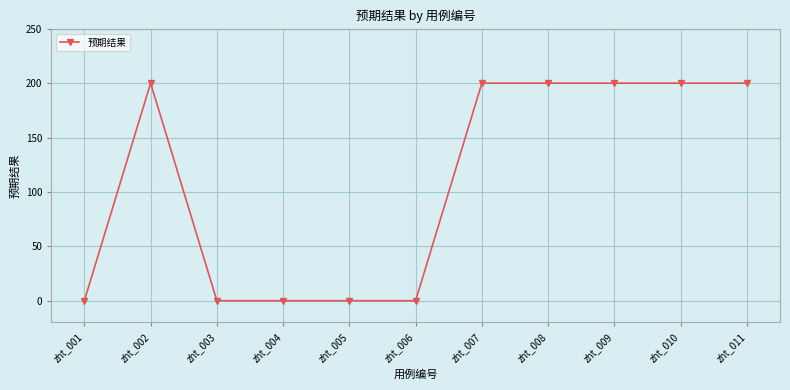

What is the change in value from zht_003 to zht_007?

+200